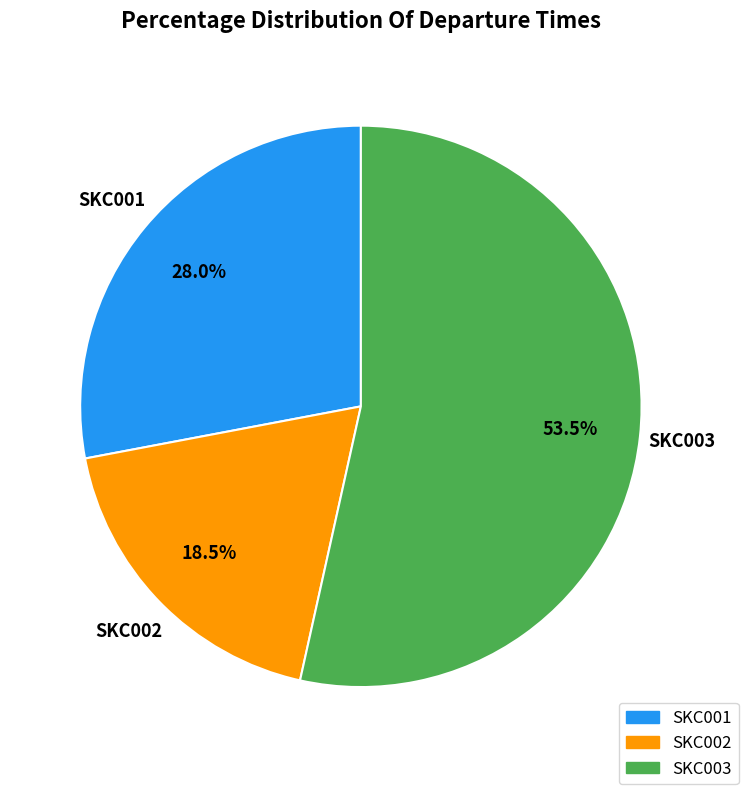

Does any single category account for the majority?

Yes